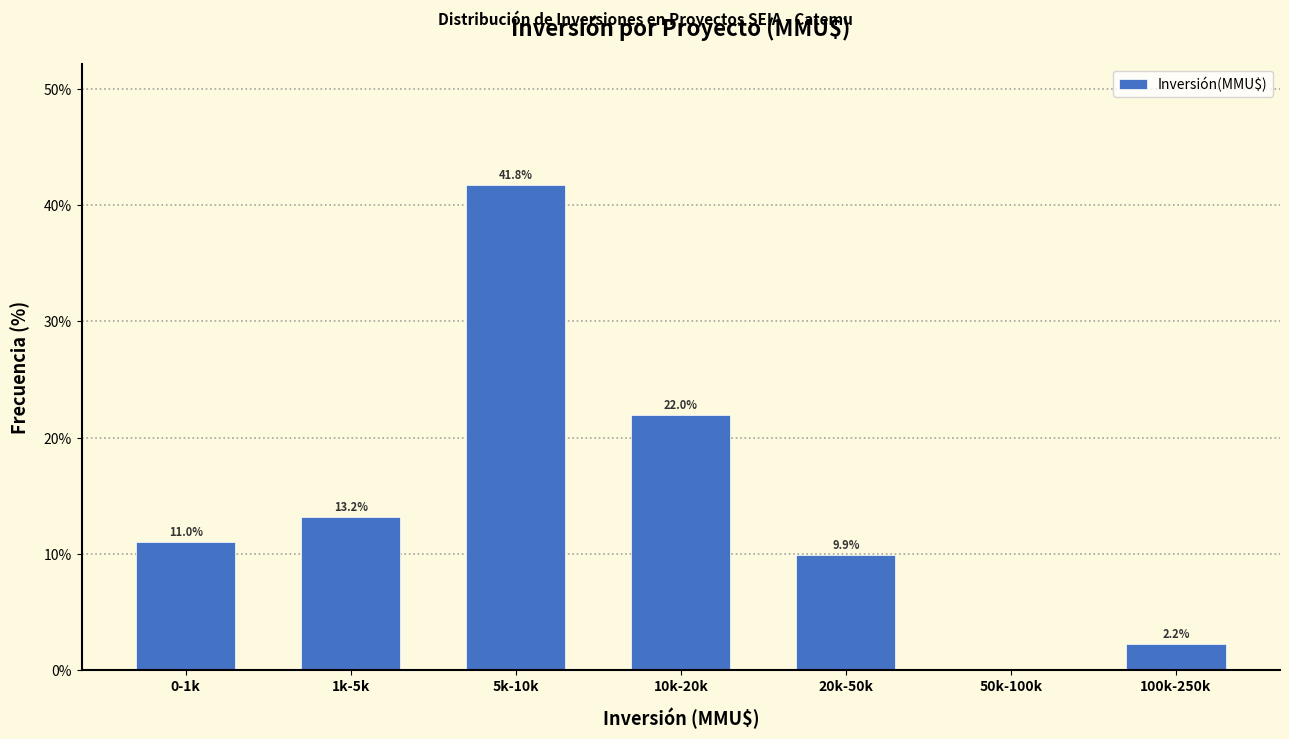

Reading left to right, list all the values displayed in this chart.

0-1k=11.0	1k-5k=13.2	5k-10k=41.8	10k-20k=22.0	20k-50k=9.9	50k-100k=0.0	100k-250k=2.2